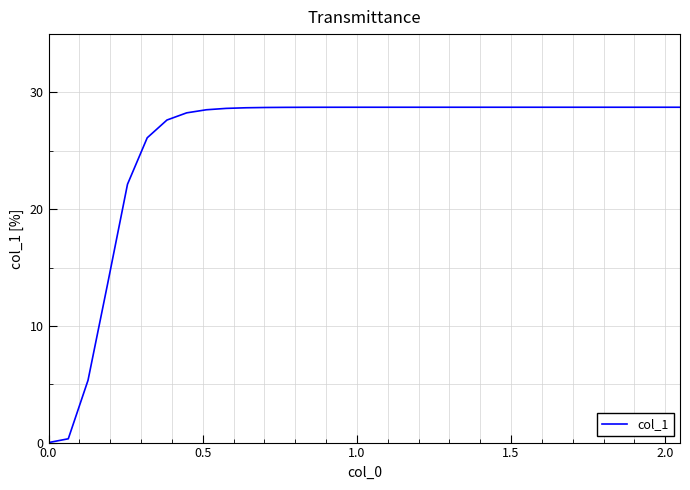

What is the difference between the maximum and minimum values?

28.7